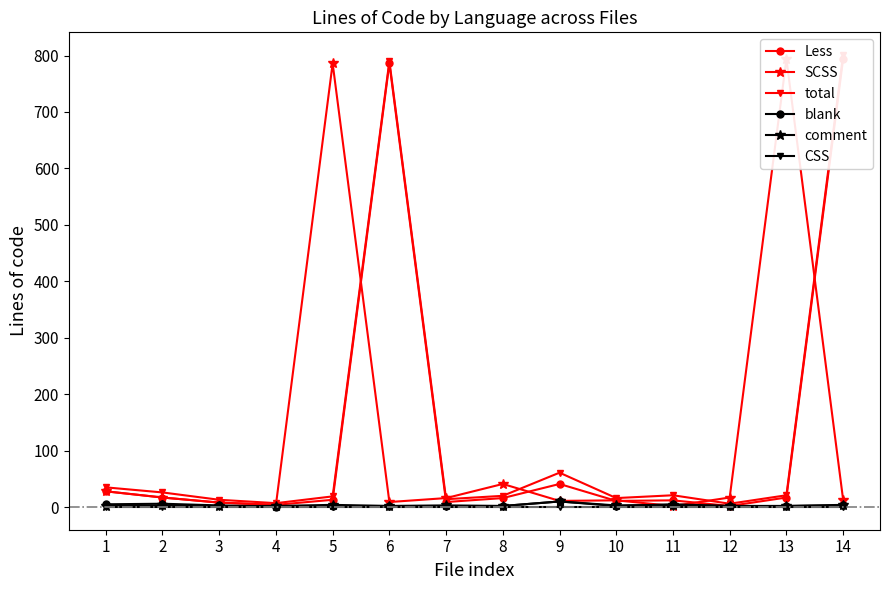

What is the average value of the comment series?

3